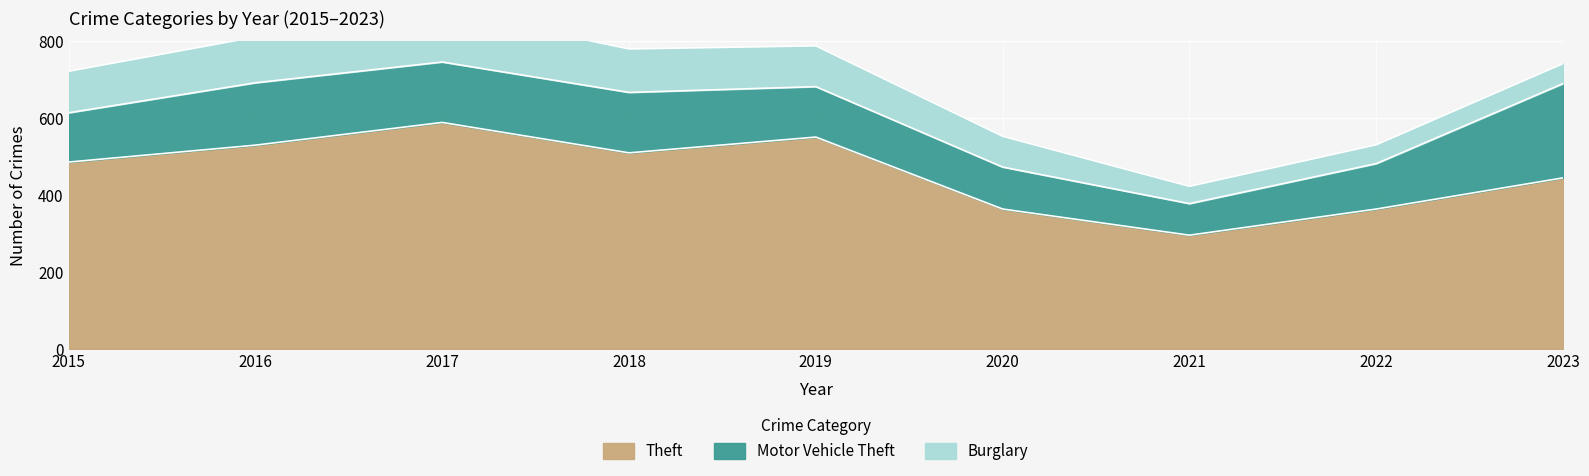

Count the number of categories in the chart.

9